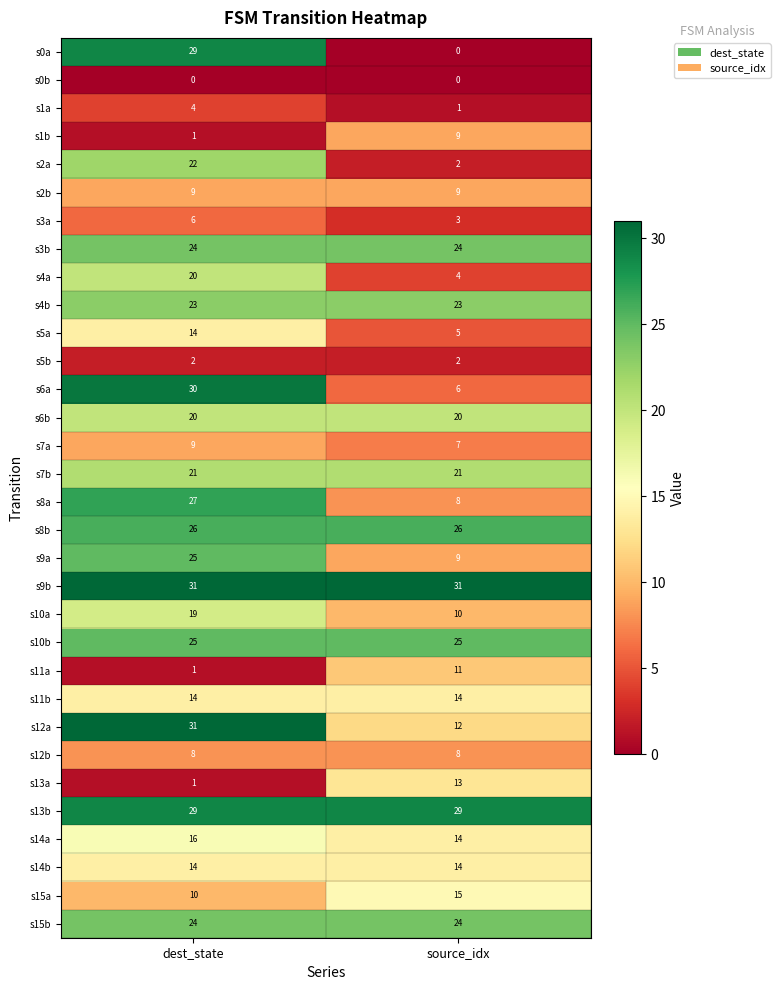

List the labels in order of s7a value, smallest first.

source_idx, dest_state